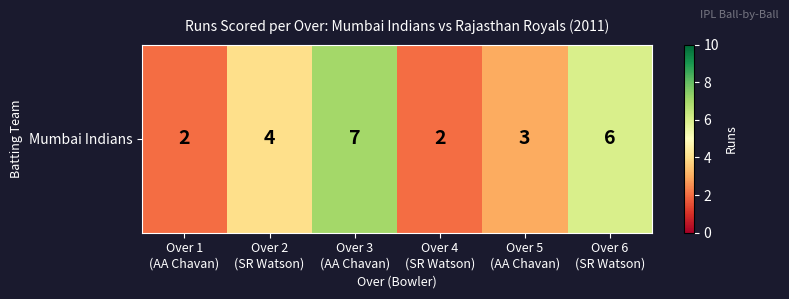

Which label corresponds to the smallest value in the chart?

Over 1
(AA Chavan)